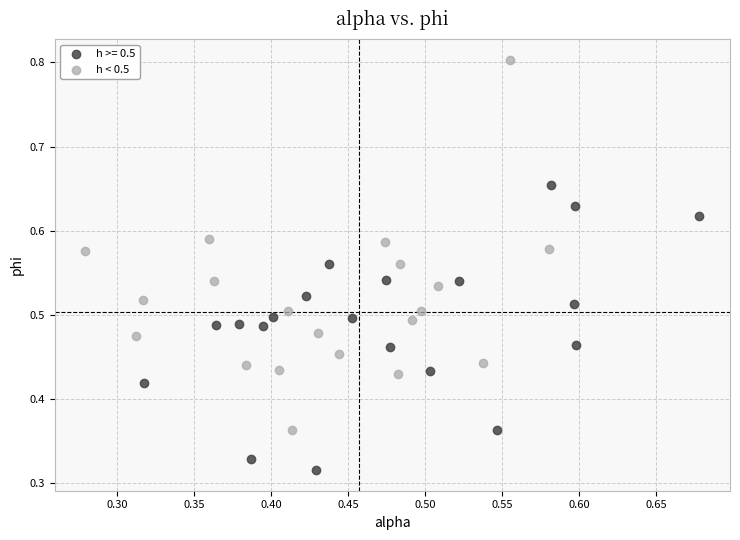

Which series reaches the minimum Y coordinate?

h >= 0.5